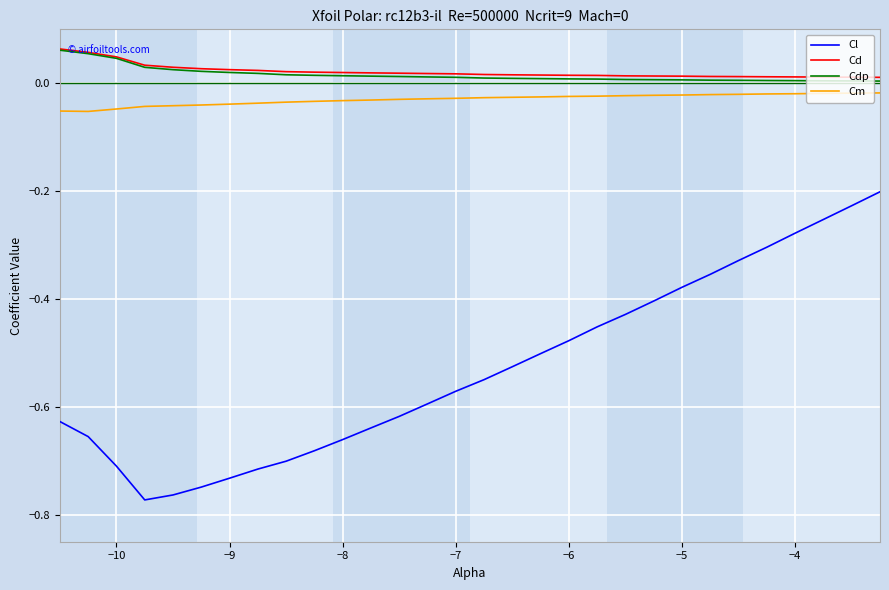

At how many categories does at least one series exceed 0?

30